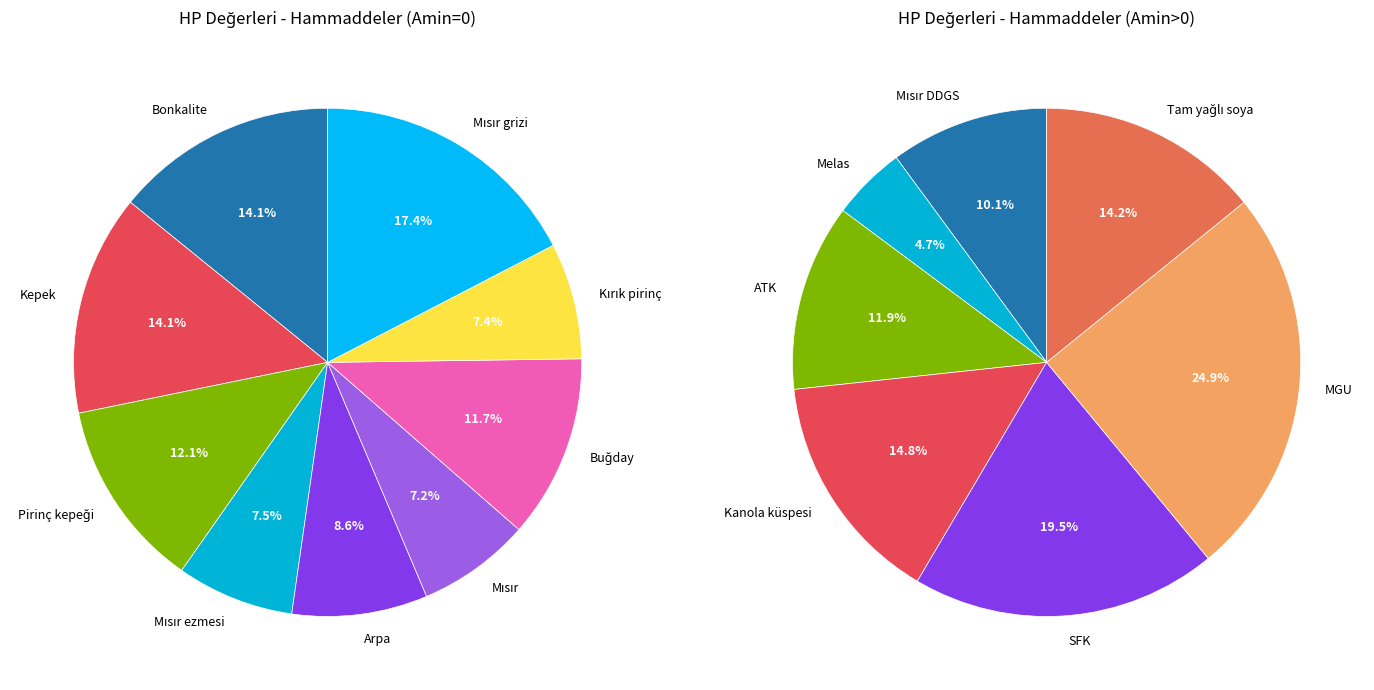

Is Buğday the majority of the pie?

No